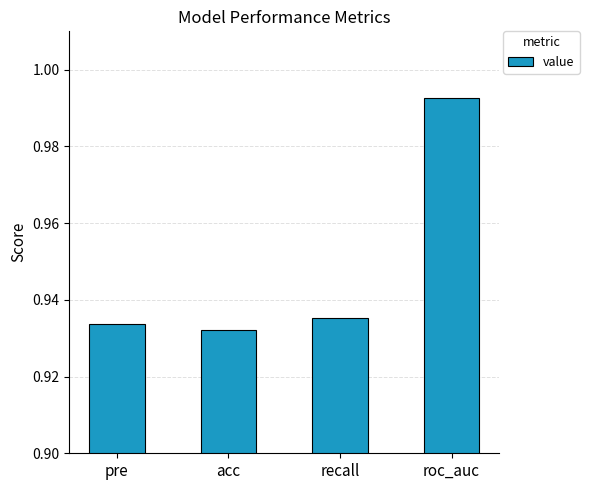

How many series are shown in this chart?

1